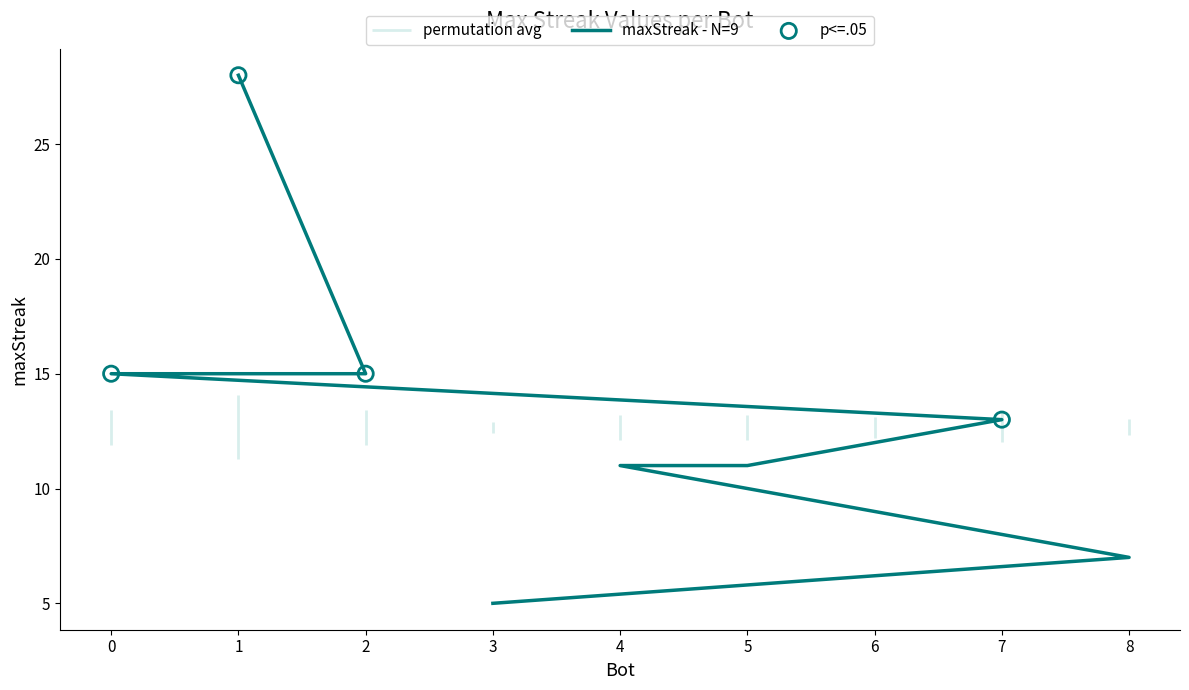

Between 3 and 6, which is larger?

6